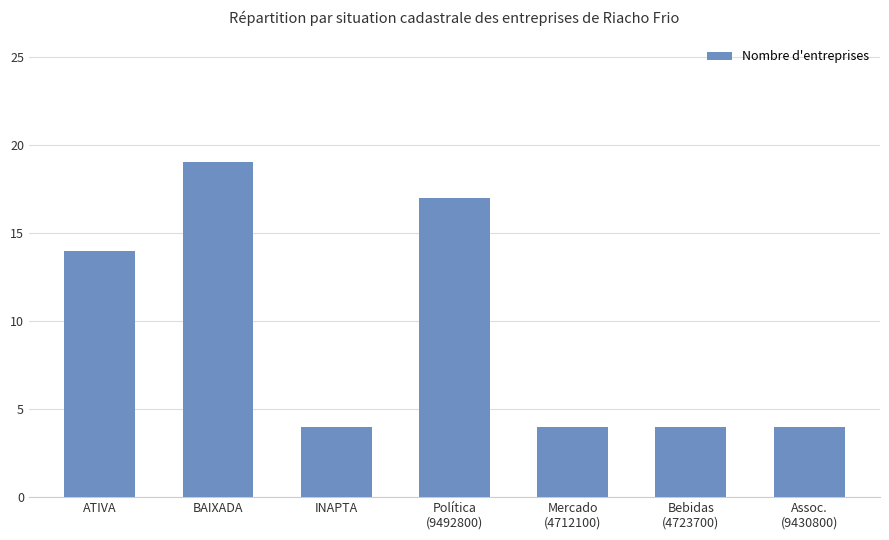

How many categories are shown in the chart?

7